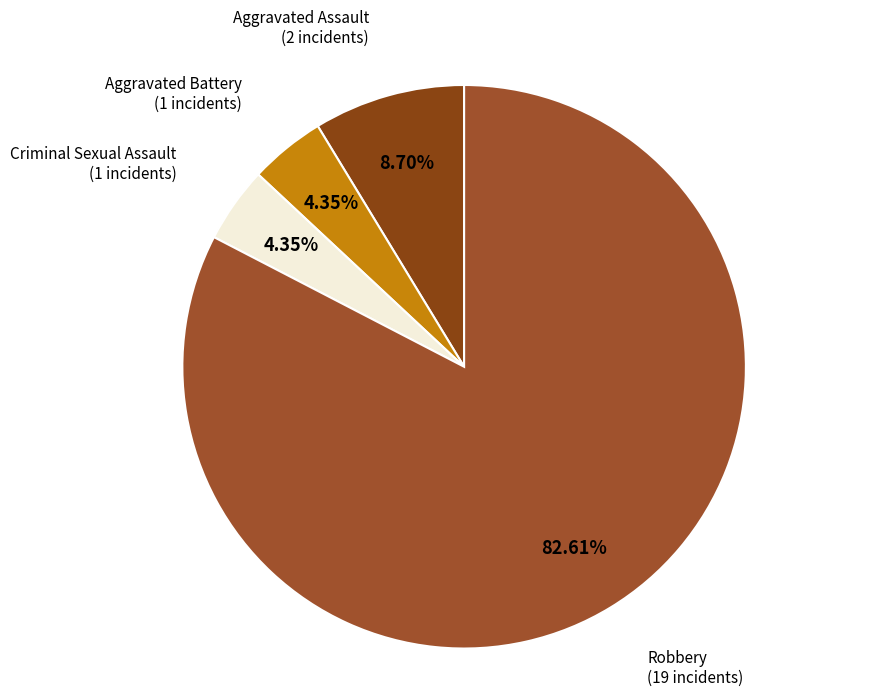

What is the ratio of the value at Aggravated Battery to the value at Criminal Sexual Assault?

1.0